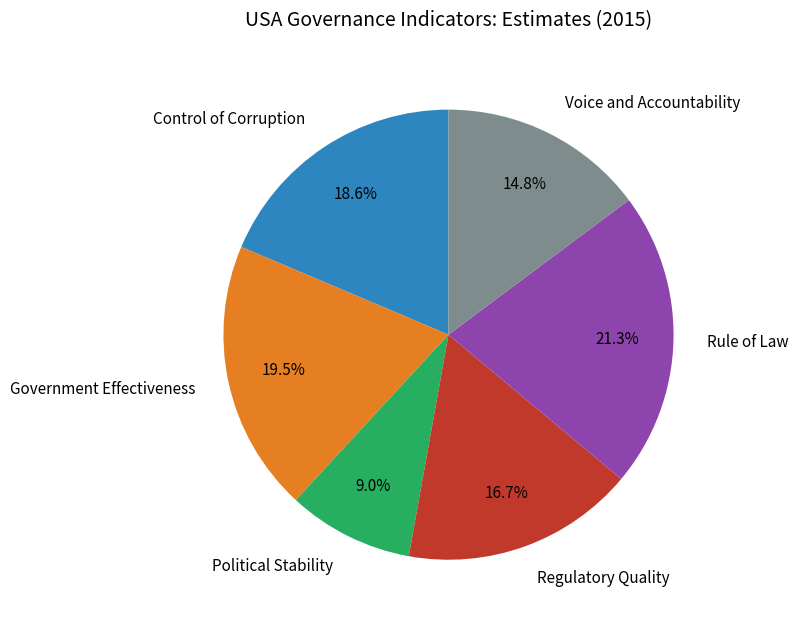

Does any single category account for the majority?

No